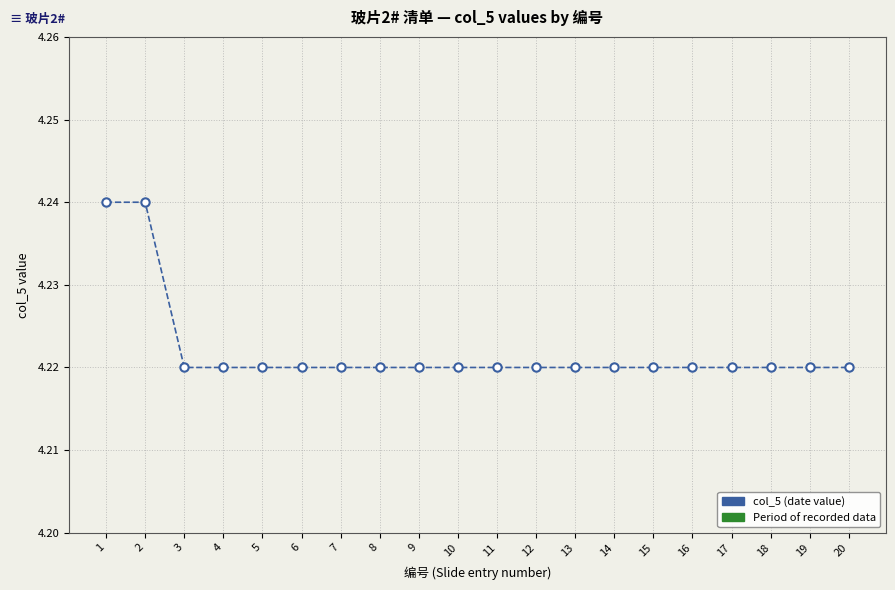

Approximately how many times larger is the value at 7 compared to 1?

1.0